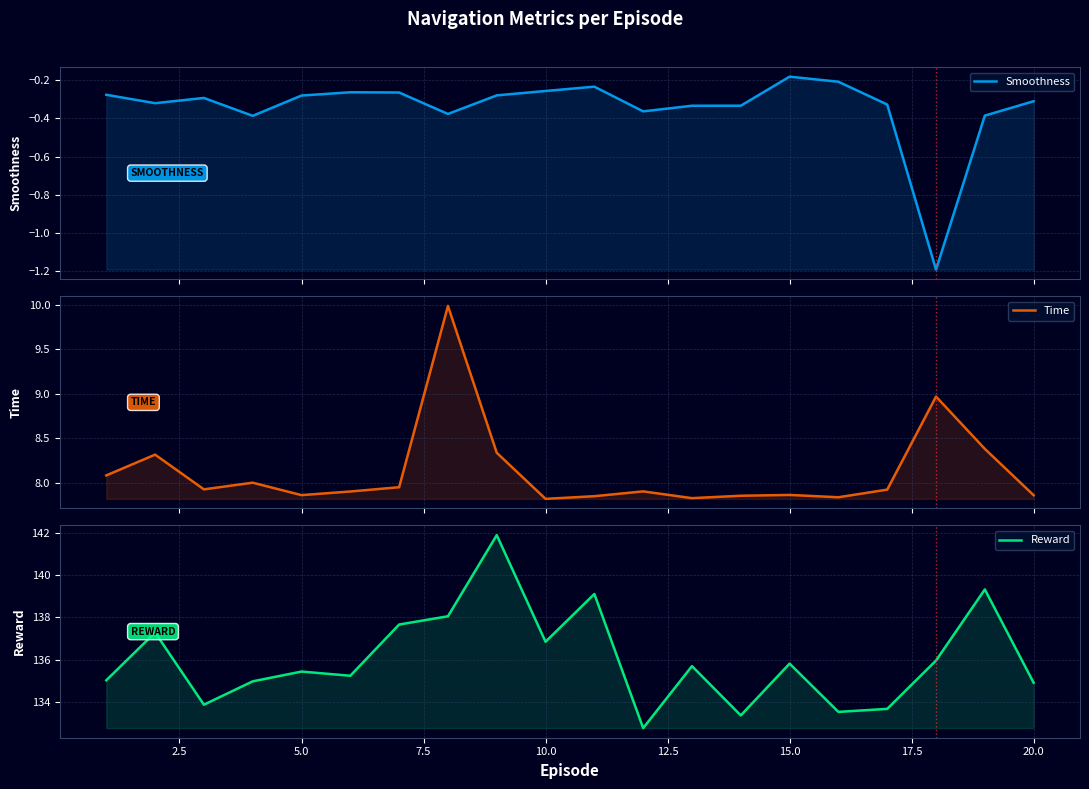

How many lines are shown in the chart?

3